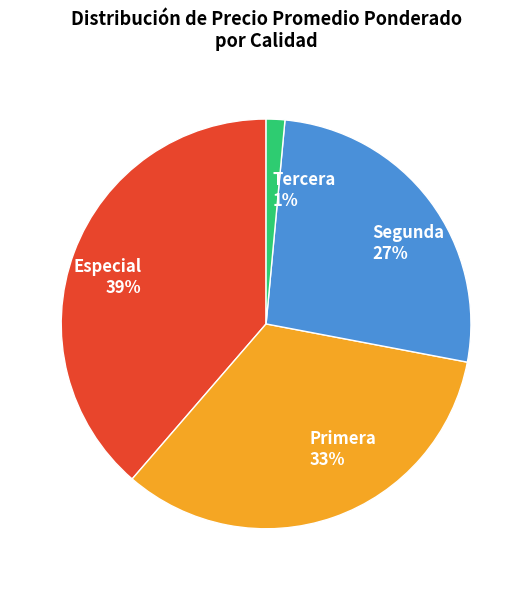

To the nearest percent, what is the combined percentage of Especial and Primera?

72%